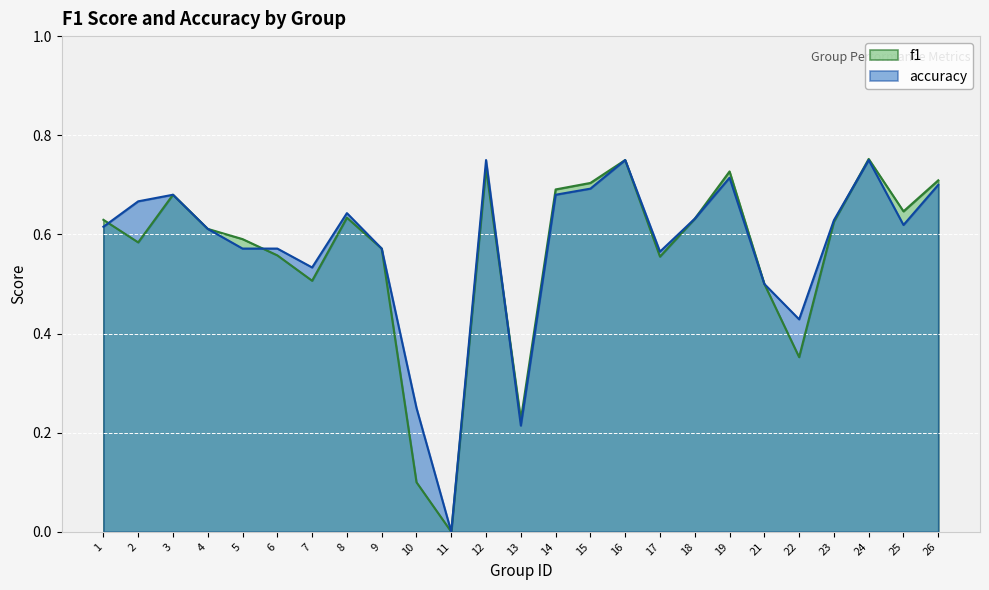

List the series in order of their peak value, highest first.

f1, accuracy